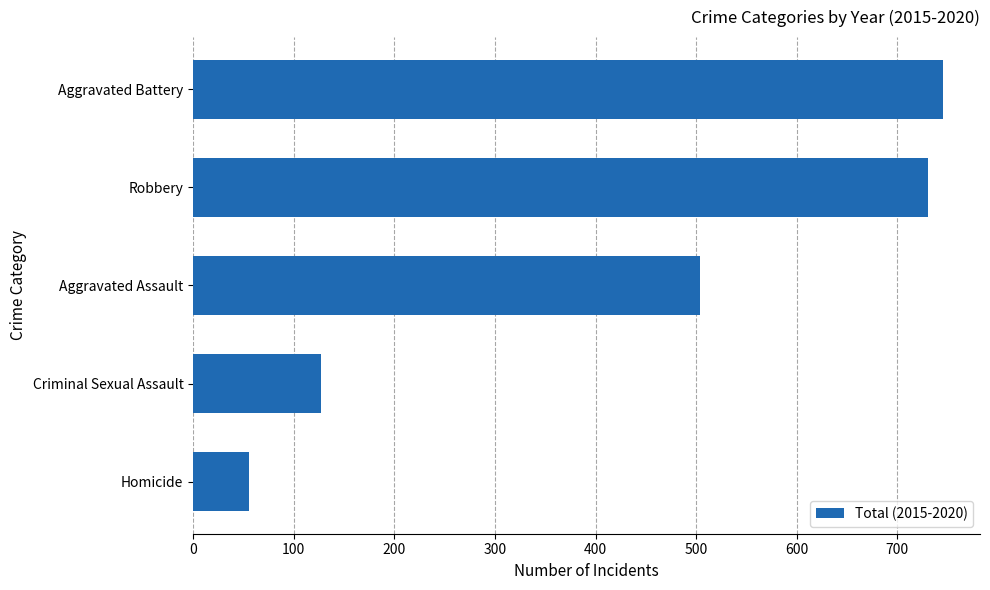

Which category has the highest value across all series?

Aggravated Battery